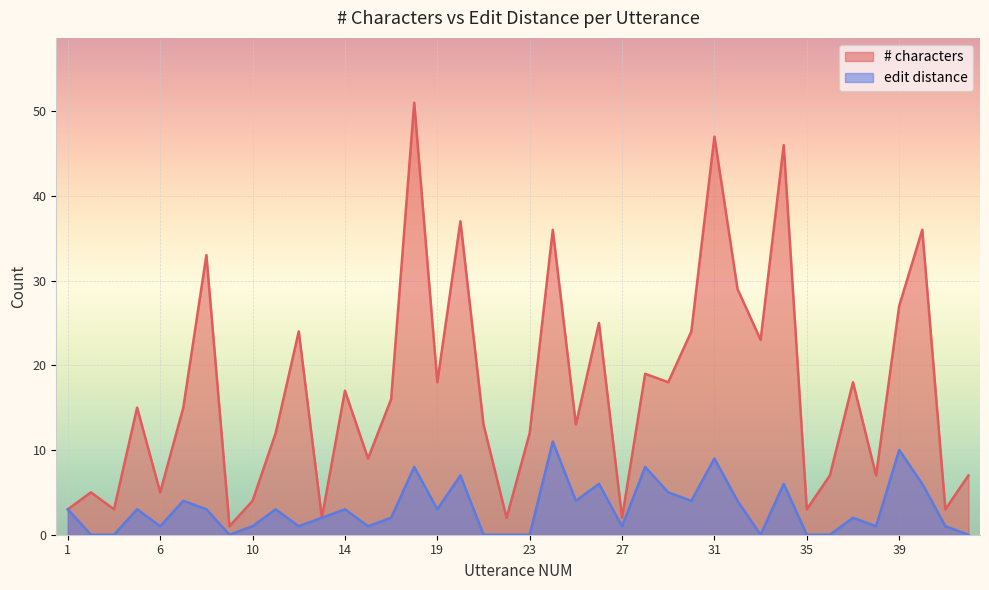

Reading right to left, what are all the values shown in this chart?

# characters: 7	3	36	27	7	18	7	3	46	23	29	47	24	18	19	2	25	13	36	12	2	13	37	18	51	16	9	17	2	24	12	4	1	33	15	5	15	3	5	3
edit distance: 0	1	6	10	1	2	0	0	6	0	4	9	4	5	8	1	6	4	11	0	0	0	7	3	8	2	1	3	2	1	3	1	0	3	4	1	3	0	0	3